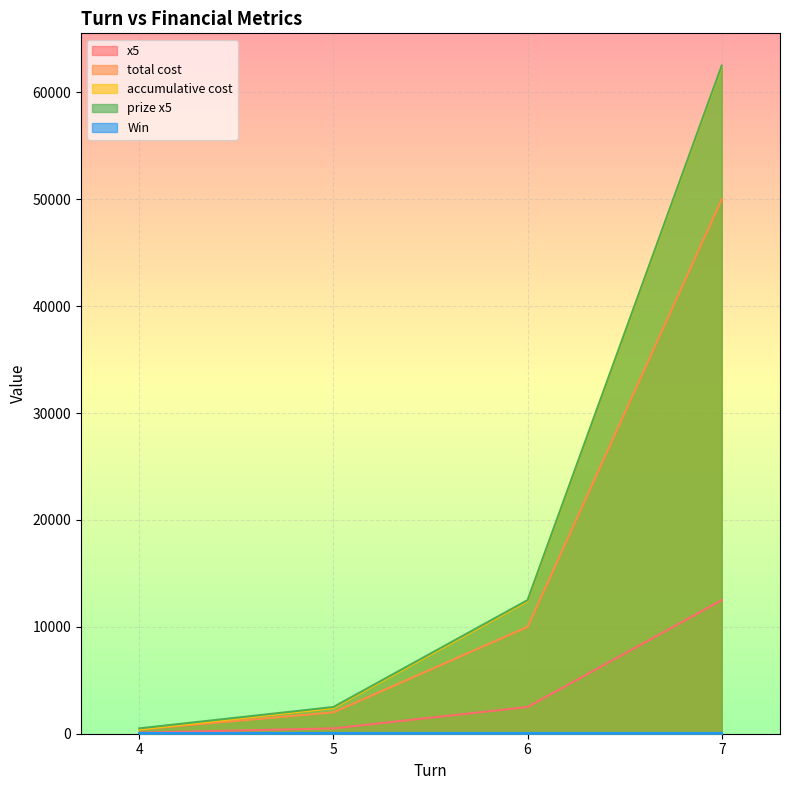

True or false: accumulative cost and x5 intersect in this chart.

False